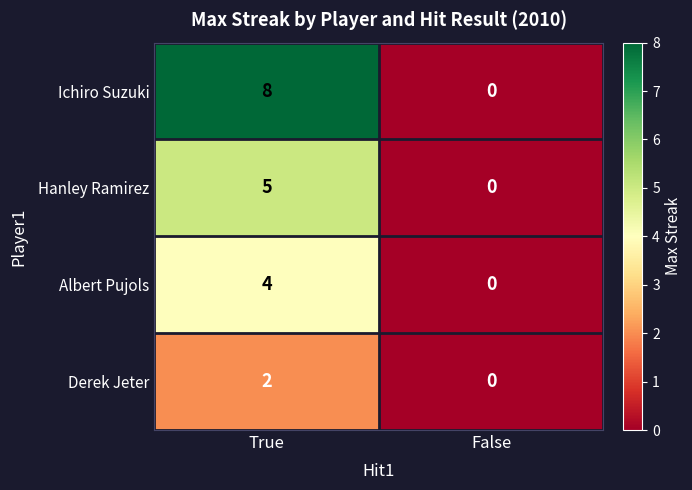

What is the maximum value shown in the chart?

8